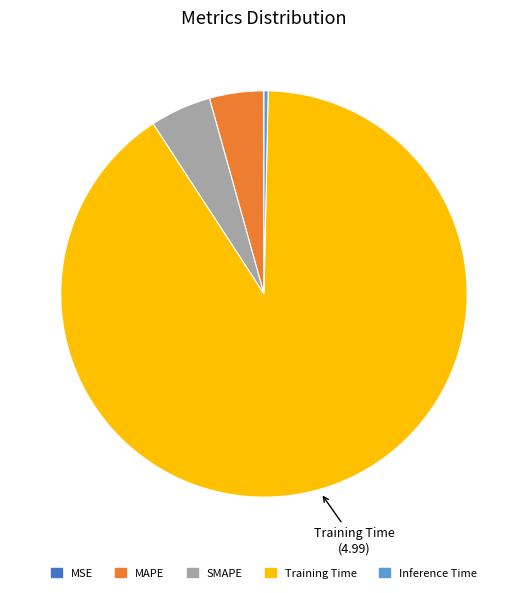

Is it true that MAPE is 4% of the pie?

True